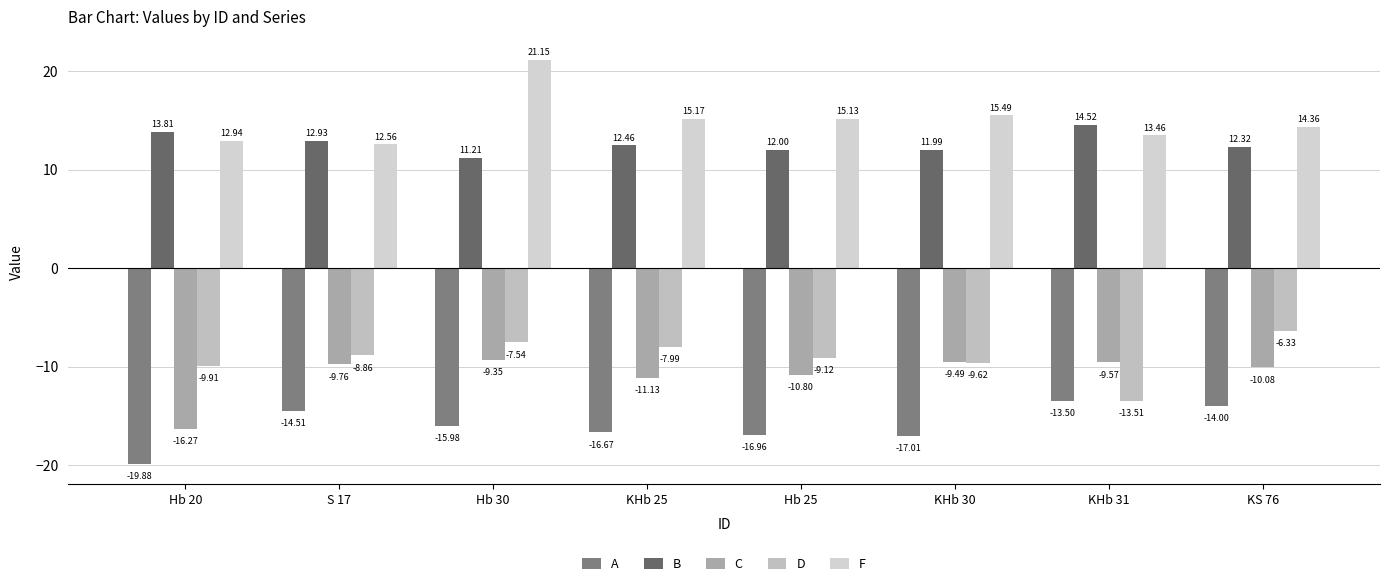

How many groups of bars are there?

8